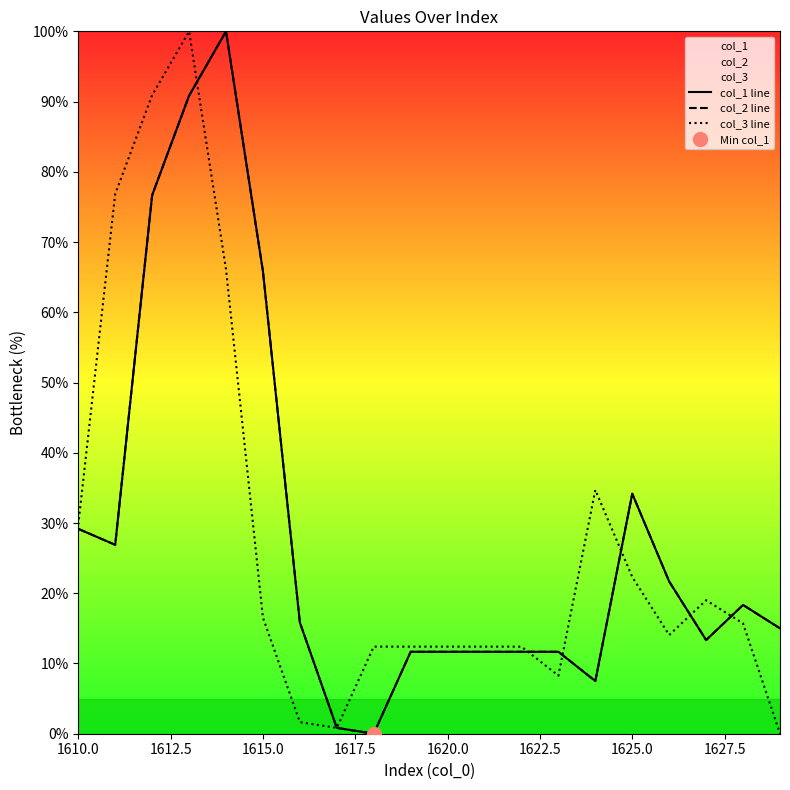

At which label does col_1 line first exceed 15?

1610.0